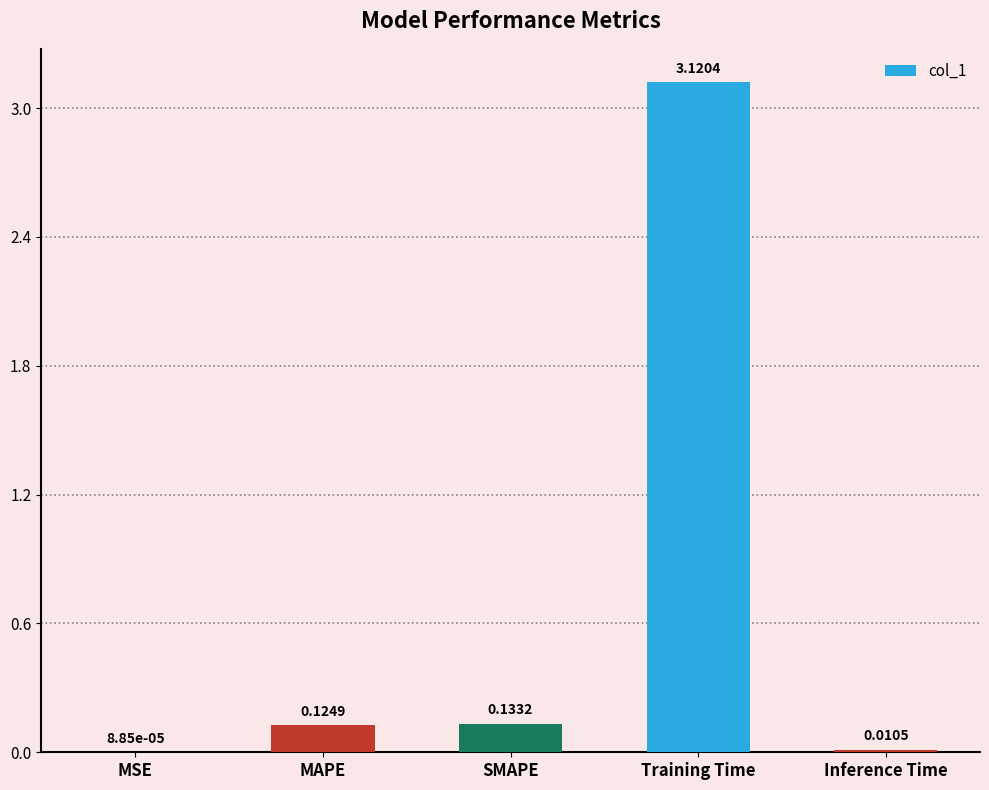

At which label is the value closest to 1?

SMAPE